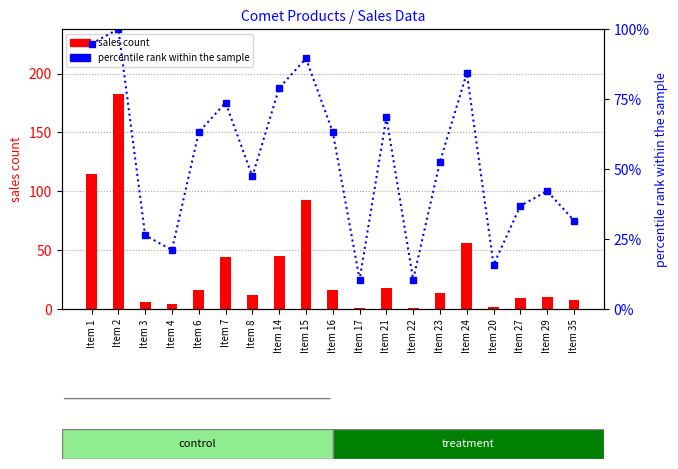

What is the difference between the second highest and second lowest values in the percentile rank within the sample series?

84.2